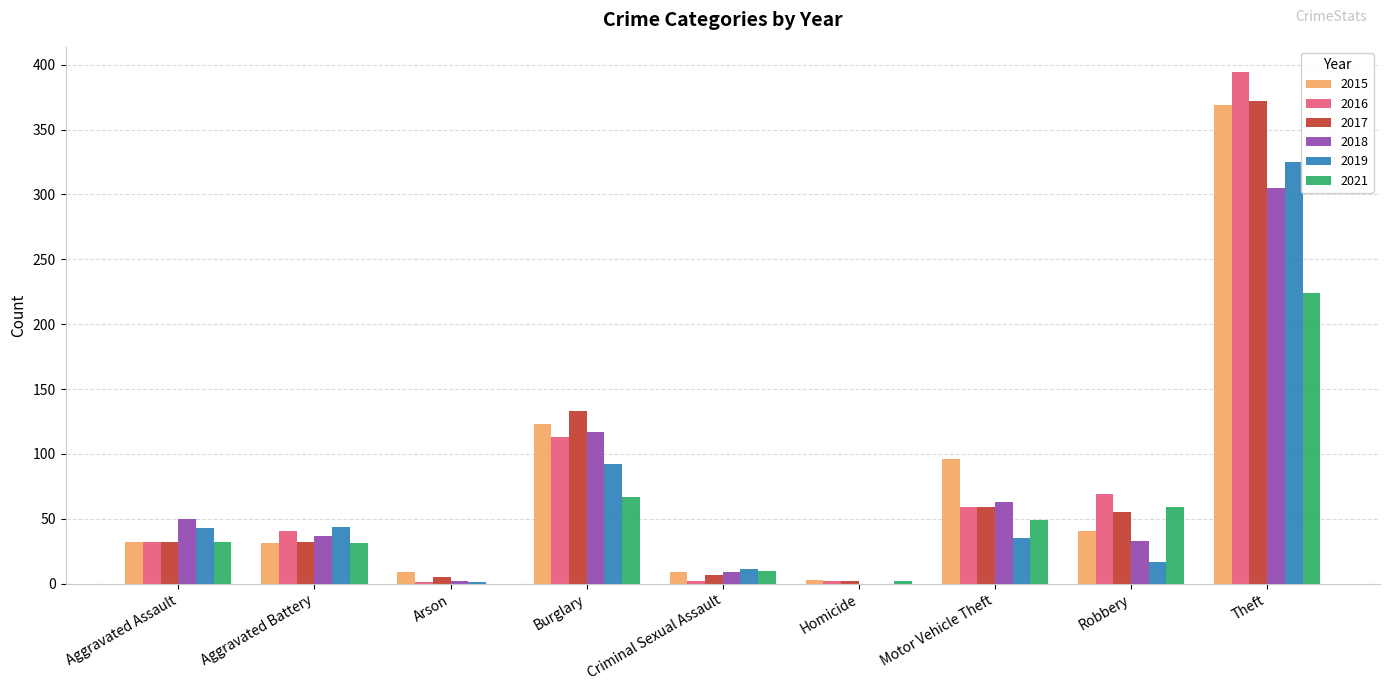

What is the total value across all series at Robbery?

274